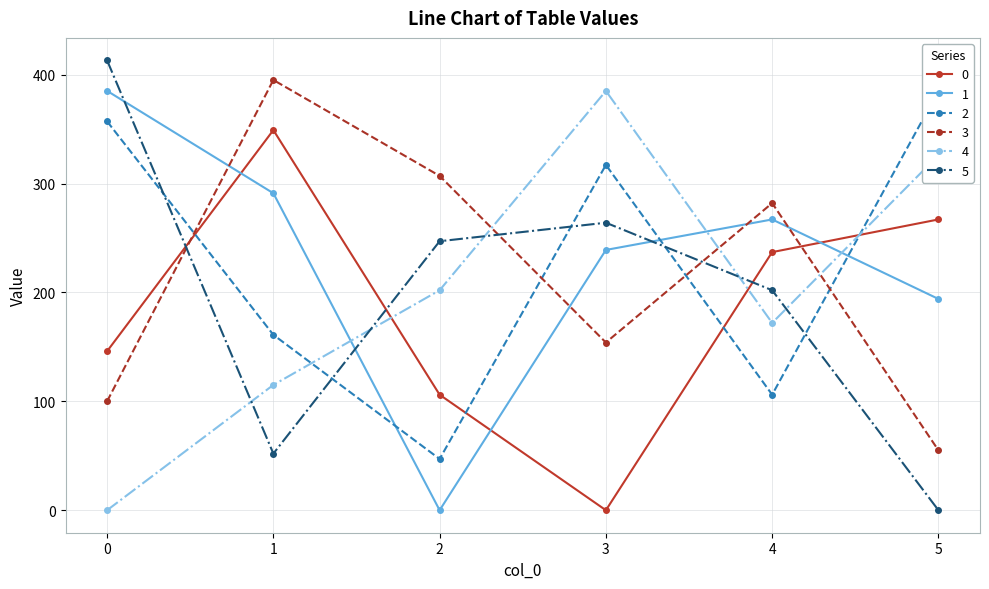

How many times do 3 and 1 cross each other?

4